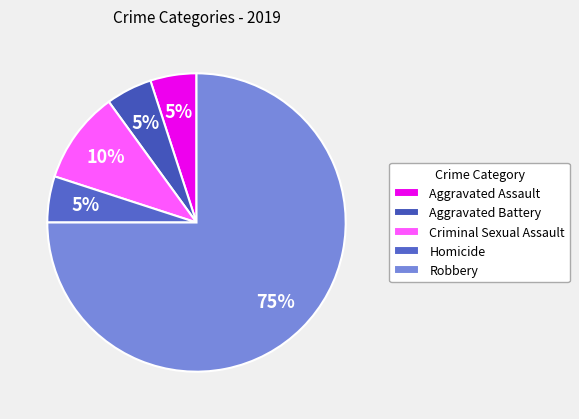

Which category has the smallest portion of the pie?

Aggravated Assault